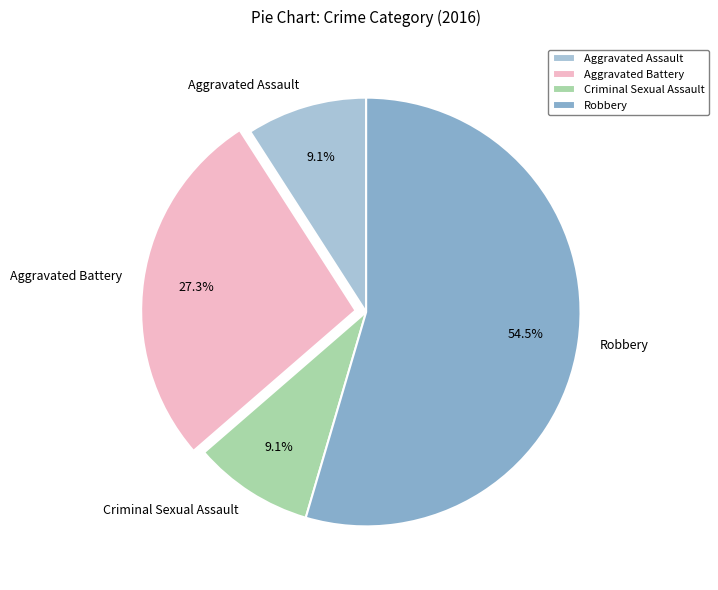

Is the sum of Criminal Sexual Assault and Robbery greater than half?

Yes